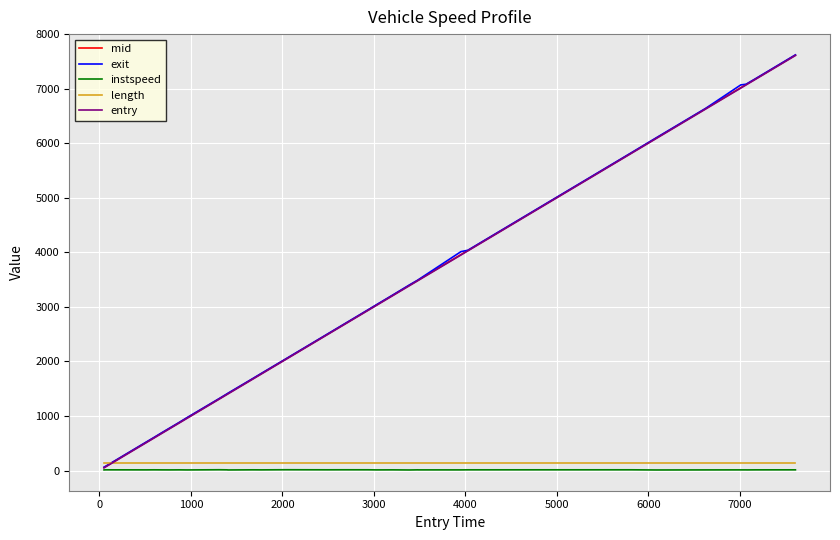

True or false: length and instspeed cross at least once.

False